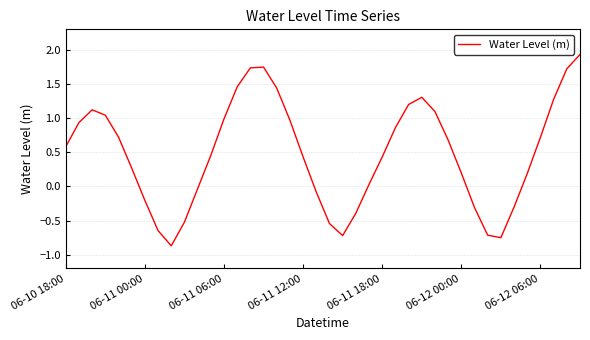

Count the number of categories in the chart.

40